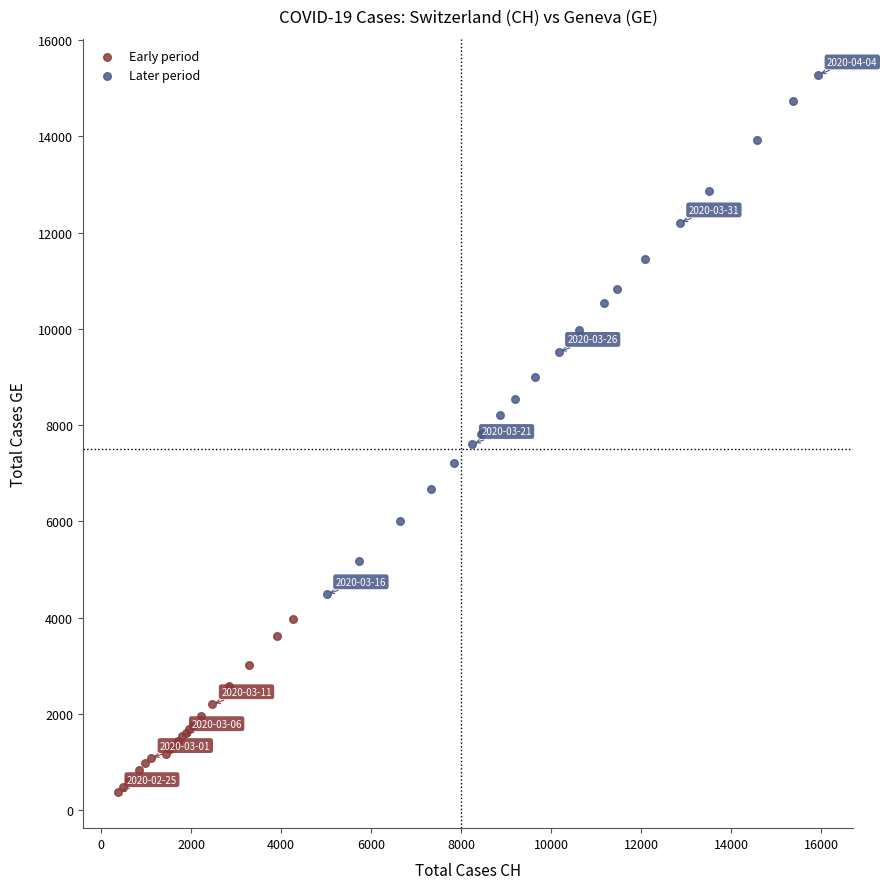

Which series reaches the minimum Y coordinate?

Early period